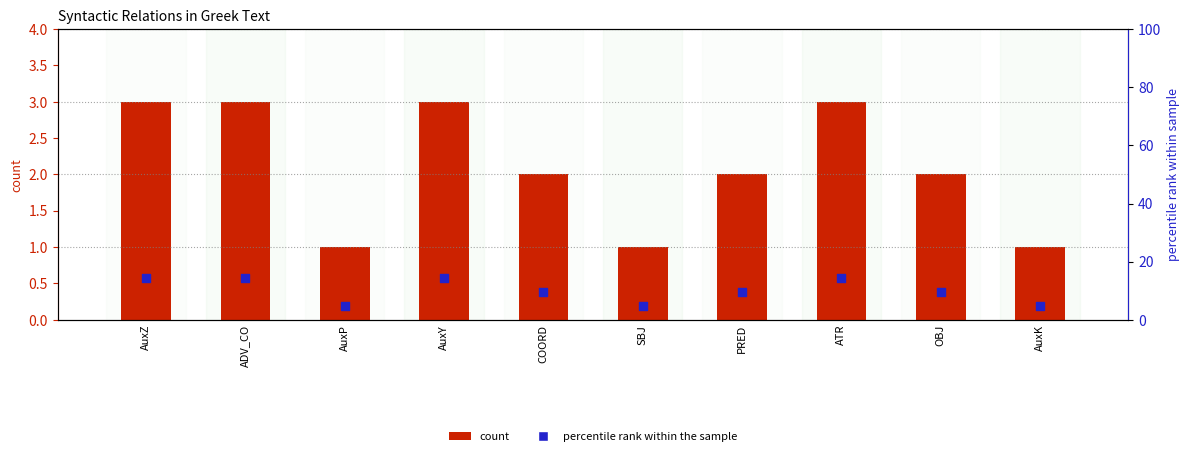

At how many categories does at least one series exceed 6?

7